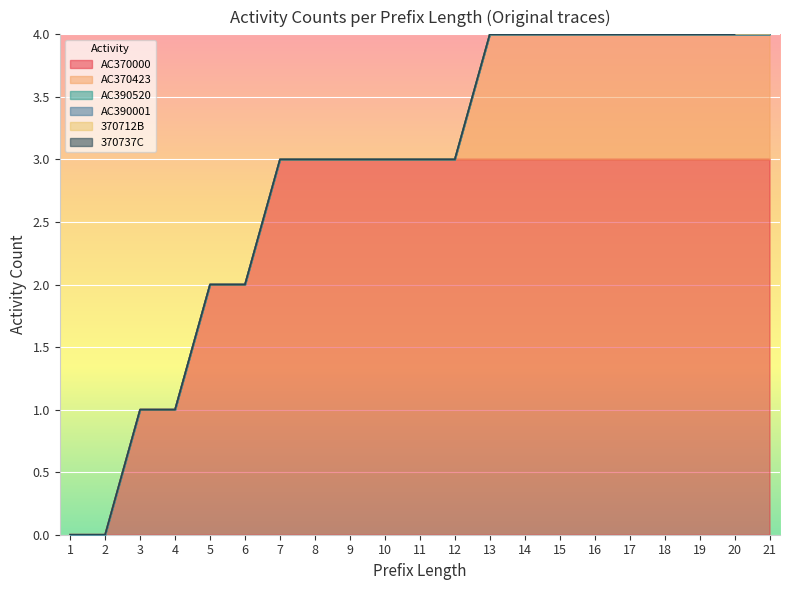

Reading left to right, transcribe all the data shown in this chart.

AC370000: 1=0	2=0	3=1	4=1	5=2	6=2	7=3	8=3	9=3	10=3	11=3	12=3	13=3	14=3	15=3	16=3	17=3	18=3	19=3	20=3	21=3
AC370423: 1=0	2=0	3=0	4=0	5=0	6=0	7=0	8=0	9=0	10=0	11=0	12=0	13=1	14=1	15=1	16=1	17=1	18=1	19=1	20=1	21=1
AC390520: 1=0	2=0	3=0	4=0	5=0	6=0	7=0	8=0	9=0	10=0	11=0	12=0	13=0	14=0	15=0	16=0	17=0	18=0	19=0	20=0	21=0
AC390001: 1=0	2=0	3=0	4=0	5=0	6=0	7=0	8=0	9=0	10=0	11=0	12=0	13=0	14=0	15=0	16=0	17=0	18=0	19=0	20=0	21=0
370712B: 1=0	2=0	3=0	4=0	5=0	6=0	7=0	8=0	9=0	10=0	11=0	12=0	13=0	14=0	15=0	16=0	17=0	18=0	19=0	20=0	21=1
370737C: 1=0	2=0	3=0	4=0	5=0	6=0	7=0	8=0	9=0	10=0	11=0	12=0	13=0	14=0	15=0	16=0	17=0	18=0	19=0	20=0	21=0